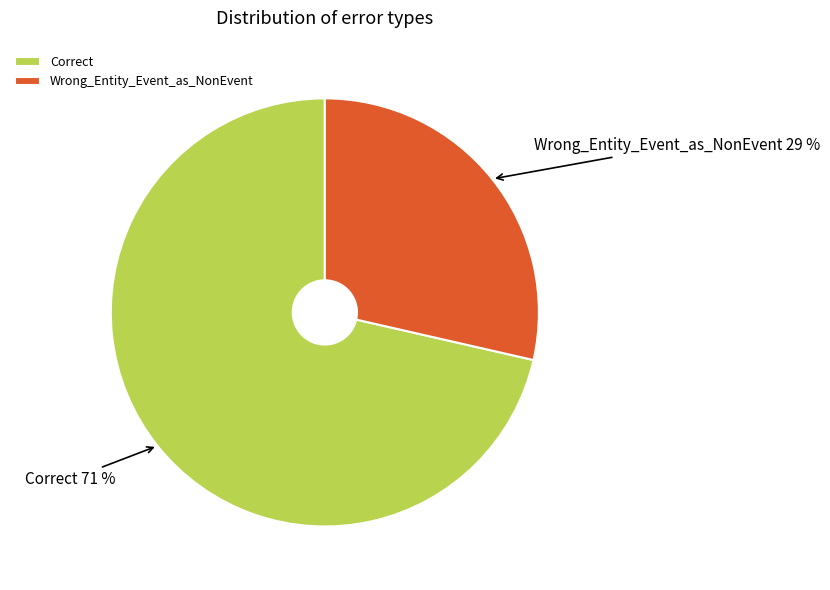

Which slice is the smallest?

Wrong_Entity_Event_as_NonEvent